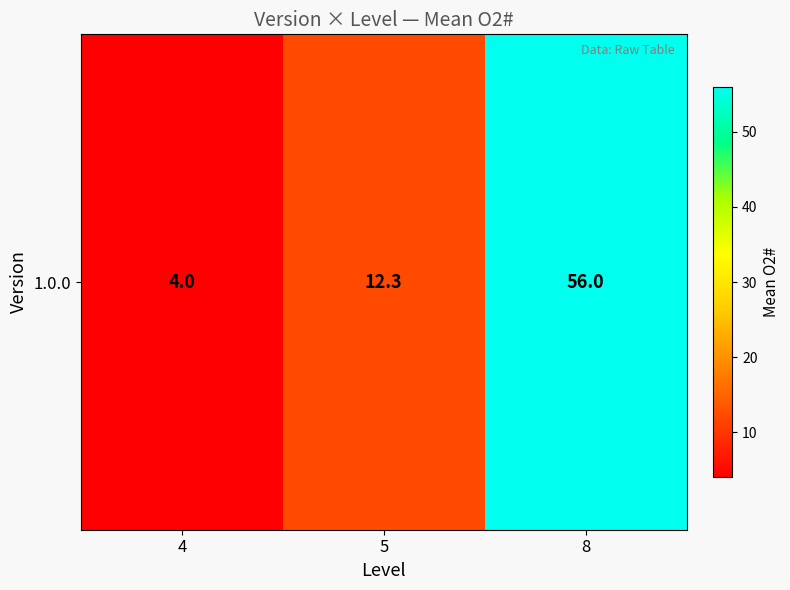

Rank the categories by value from lowest to highest.

4, 5, 8